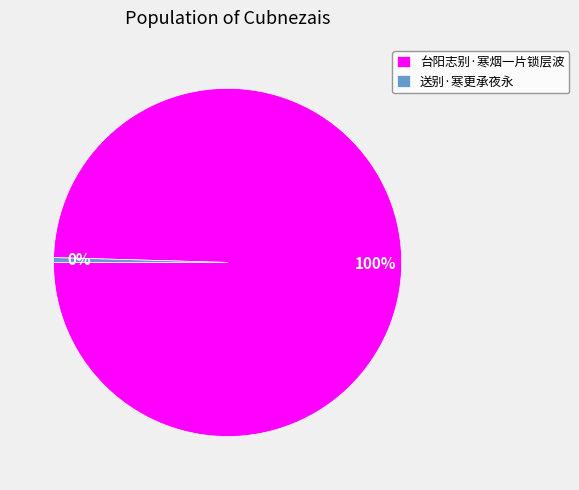

Is there any slice that represents more than half of the pie?

Yes